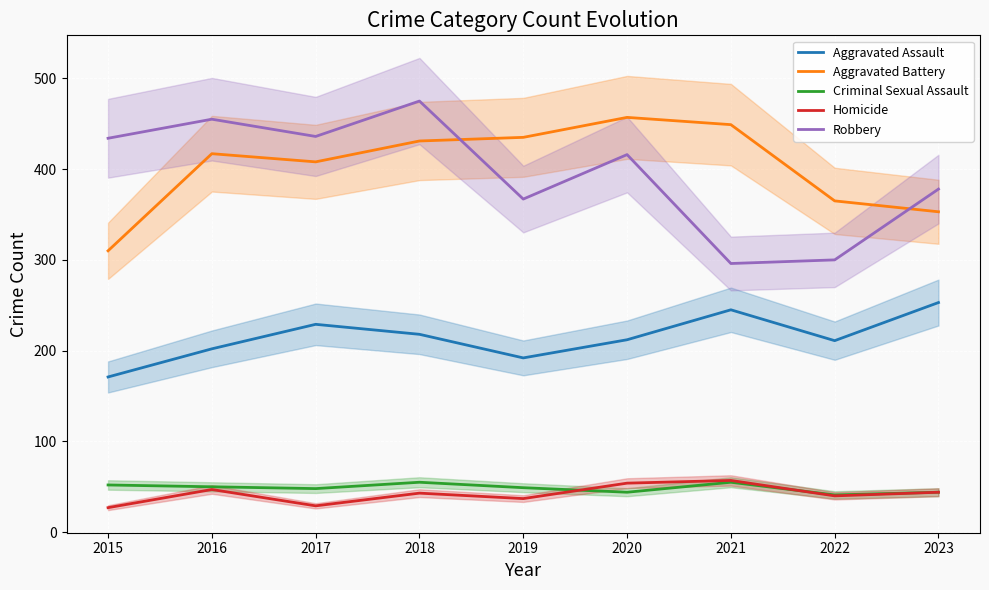

Which series has the largest total across all categories?

Aggravated Battery